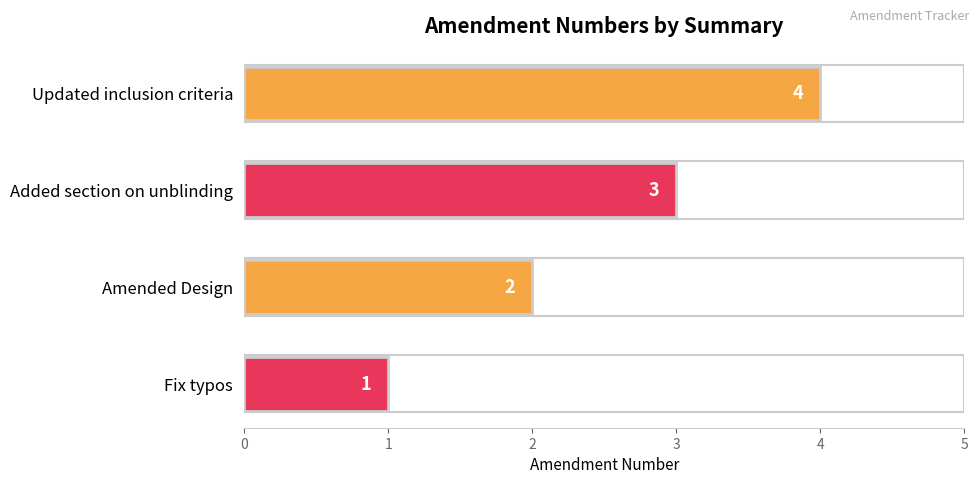

What is the difference between the maximum and minimum values?

3